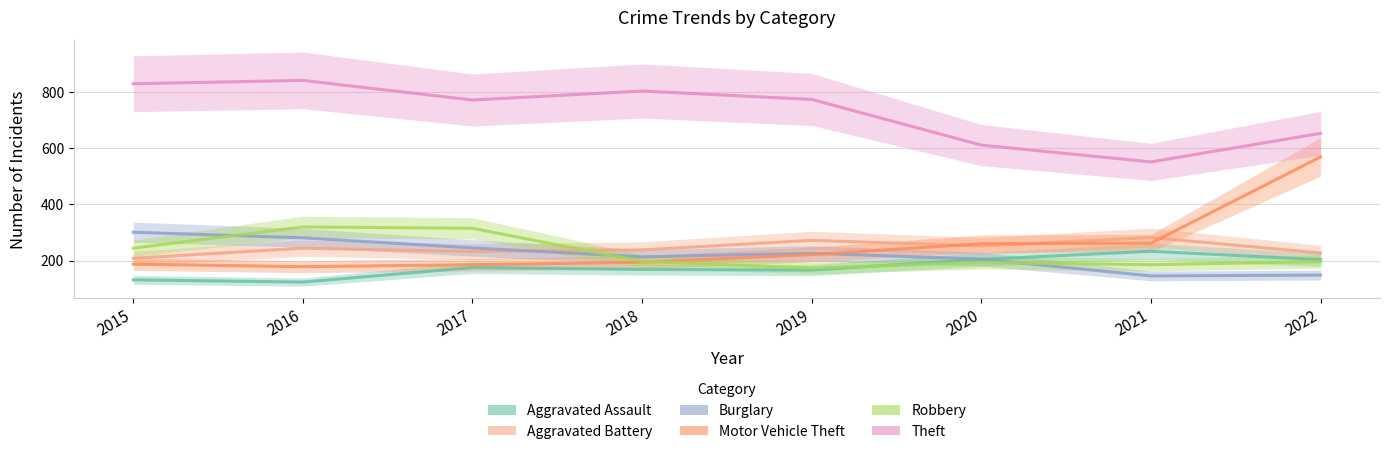

What is the difference between the highest and lowest values at 2019?

609